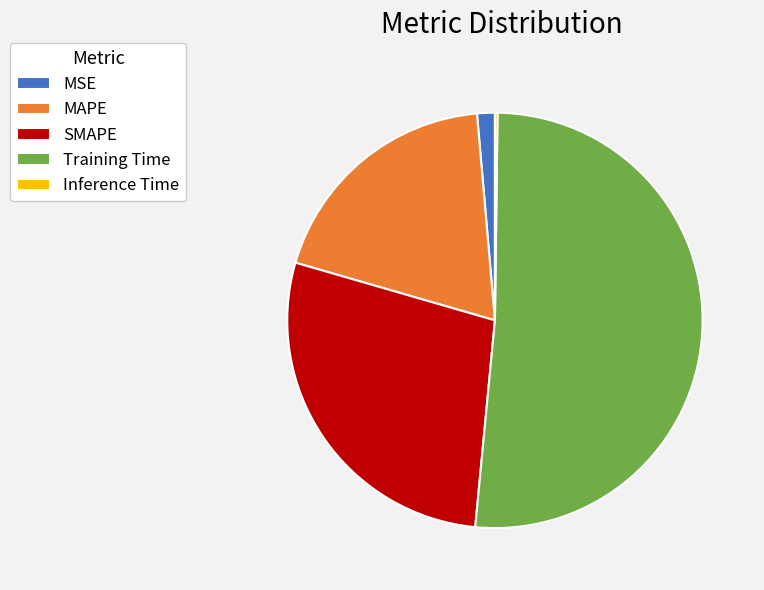

Is the sum of Training Time and MAPE greater than half?

Yes